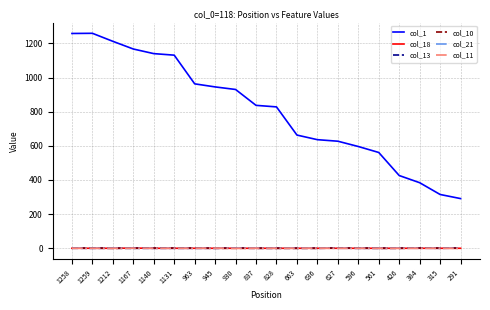

How many series are shown in this chart?

6